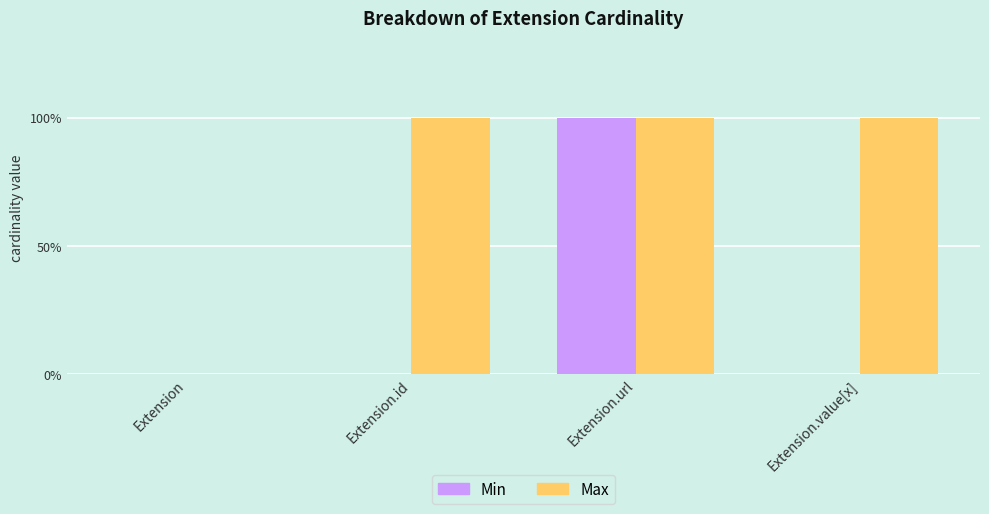

At which category does the chart reach its minimum across all series?

Extension